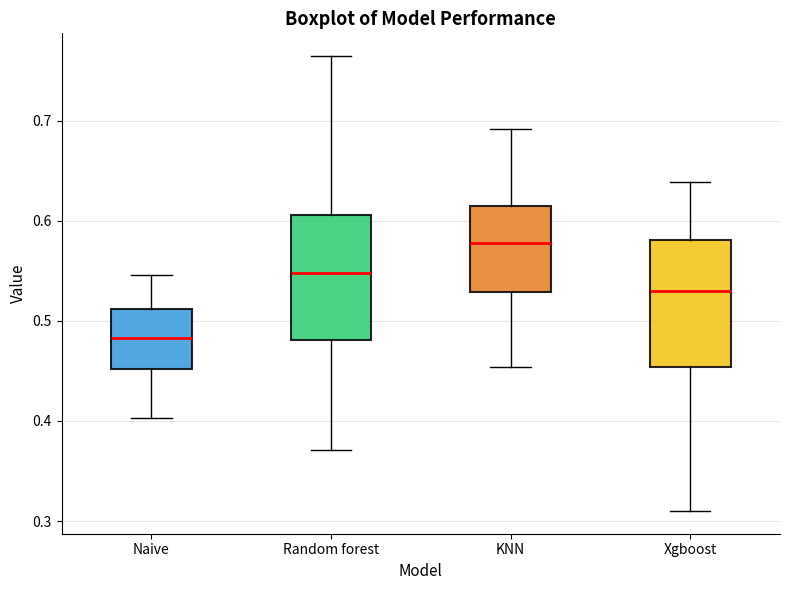

Reading left to right, transcribe this box plot: for each box, give where its median line is, the range the box spans, and where its two whiskers end, as read against the y-axis. The values are not printed on the chart, so give them approximately, as read against the axis.

Naive: median 0.48, box 0.45 to 0.51, whiskers 0.40 to 0.55
Random forest: median 0.55, box 0.48 to 0.61, whiskers 0.37 to 0.76
KNN: median 0.58, box 0.53 to 0.62, whiskers 0.45 to 0.69
Xgboost: median 0.53, box 0.45 to 0.58, whiskers 0.31 to 0.64